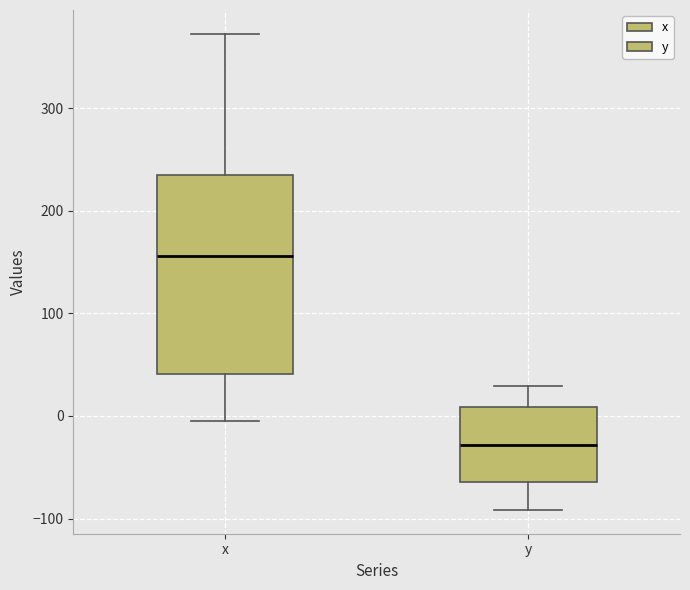

Reading left to right, read every box against the y-axis: the position of its median line, the range the box covers, and the ends of its whiskers. The values are not printed on the chart, so give them approximately, as read against the axis.

x: median 160, box 40 to 240, whiskers 0 to 370
y: median -30, box -60 to 10, whiskers -90 to 30